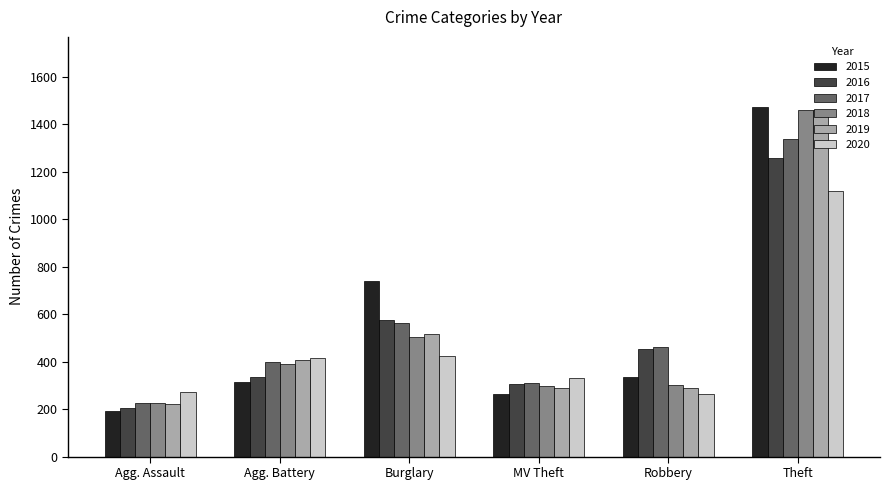

What is the label of the 4th bar from the right?

Burglary